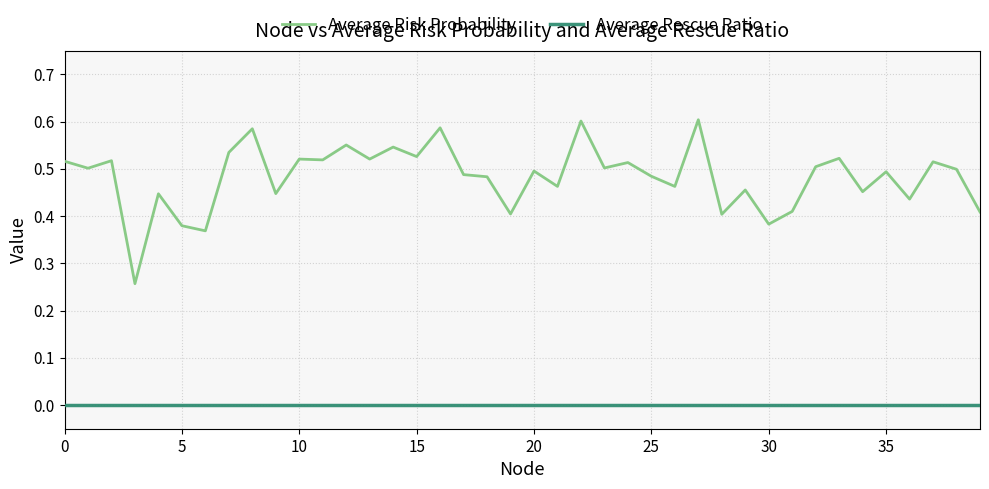

Which series has the largest range (max minus min)?

Average Risk Probability